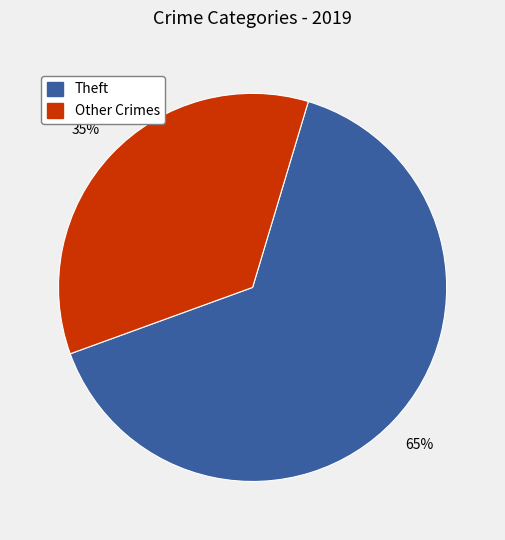

Between Theft and Other Crimes, which is larger?

Theft